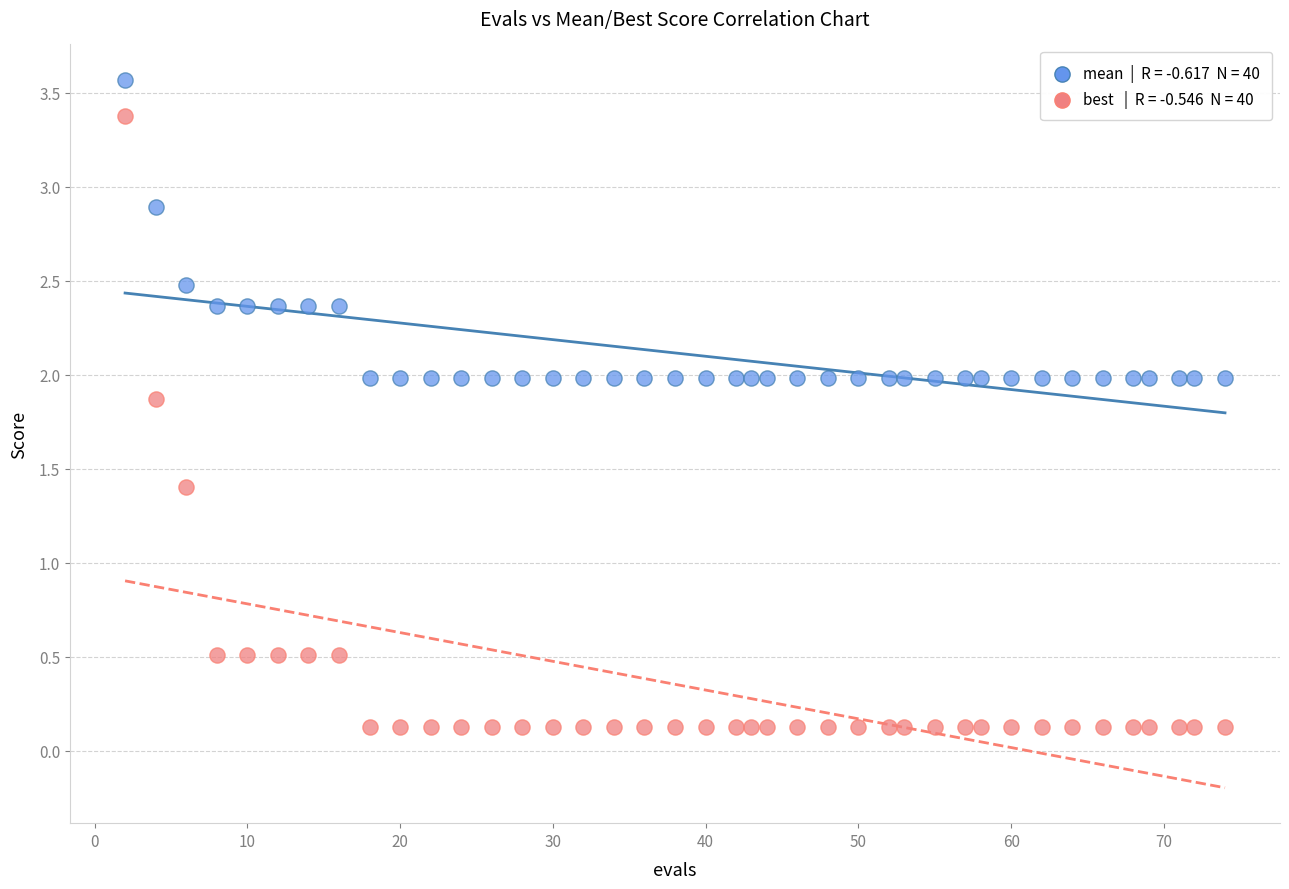

Across all series, what Y value is closest to 1?

1.4